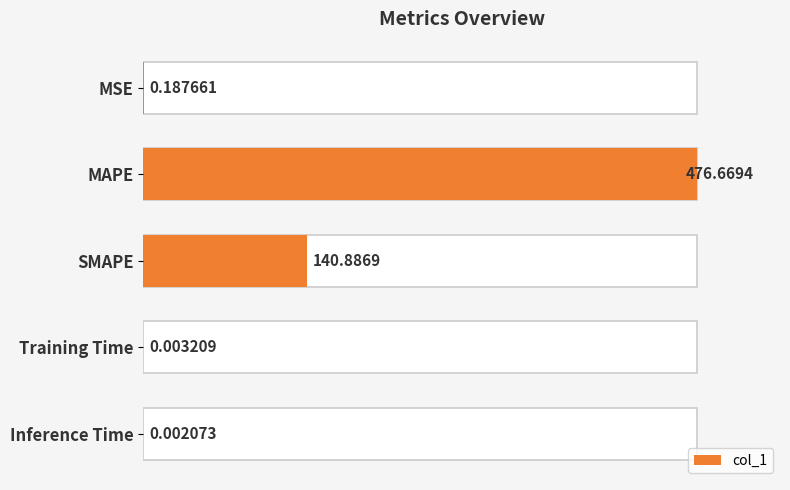

Reading left to right, transcribe all the data shown in this chart.

0.0	1.0	0.3	0.0	0.0